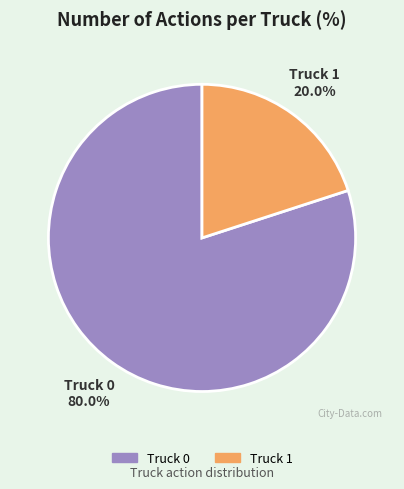

How many slices are in this pie chart?

2